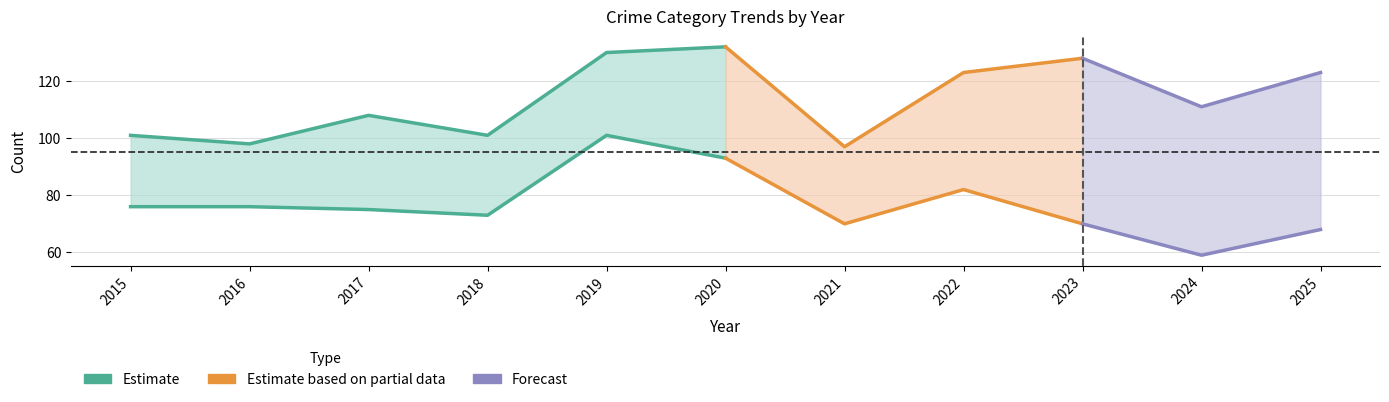

Where is Total nearest to the value 114?

2024